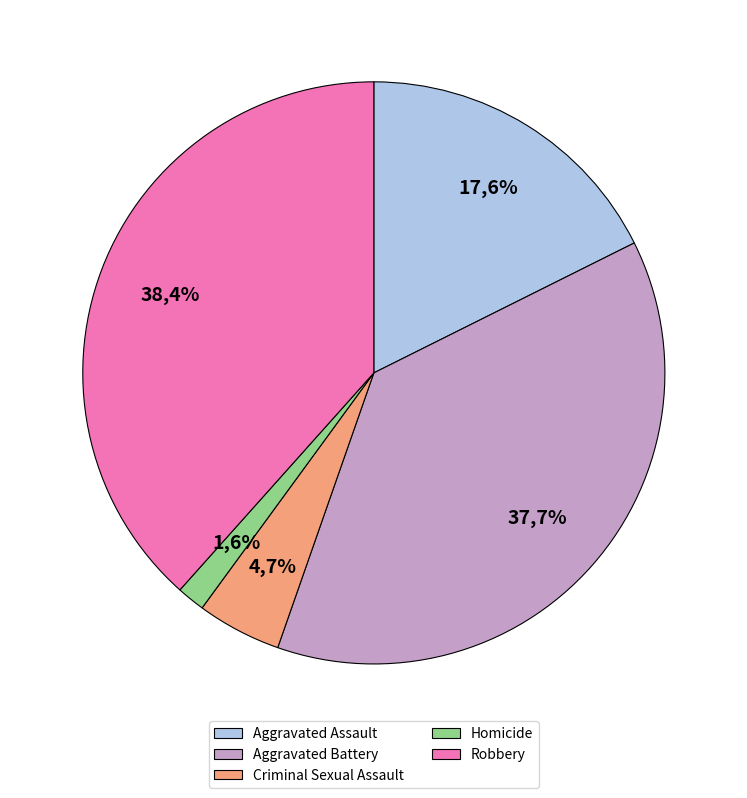

What is the smallest slice in the pie chart?

Homicide